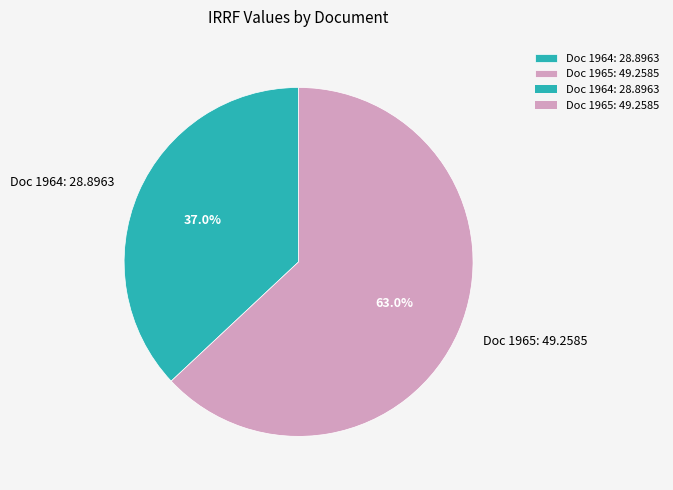

Approximately how many times larger is the value at Doc 1964: 28.8963 compared to Doc 1965: 49.2585?

0.6